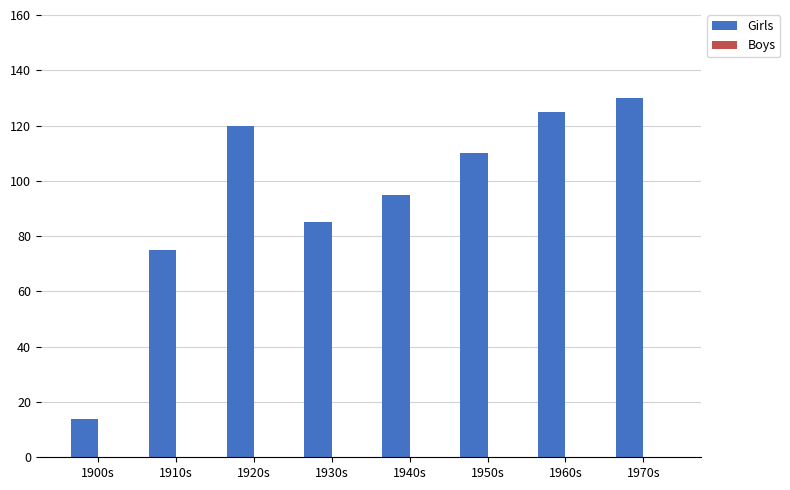

Reading left to right, what are all the values shown in this chart?

14	75	120	85	95	110	125	130